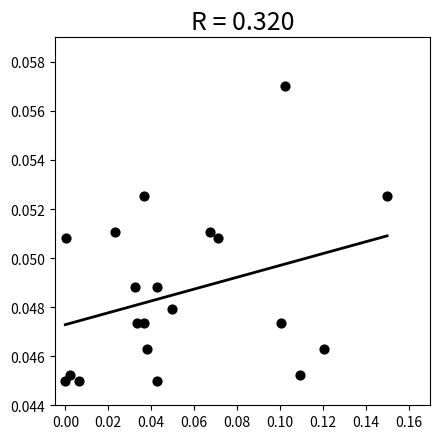

How many data points are displayed?

20